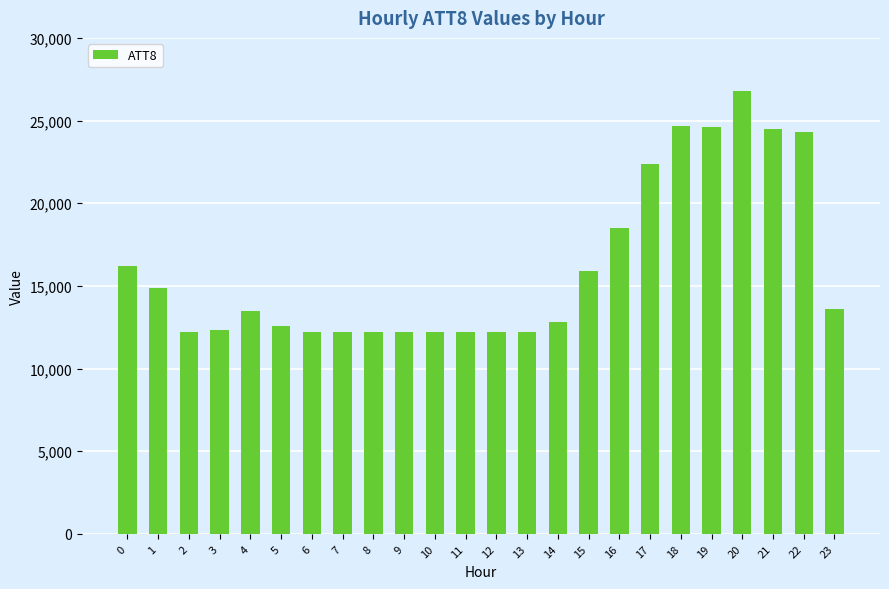

What is the average value?

16142